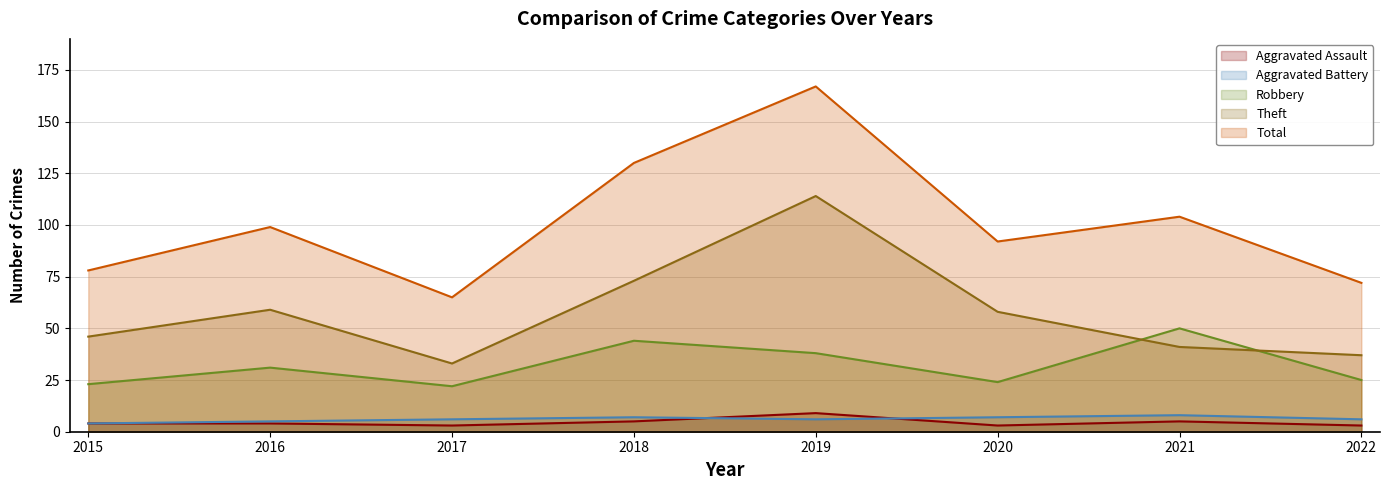

What is the total value across all series at 2019?

334